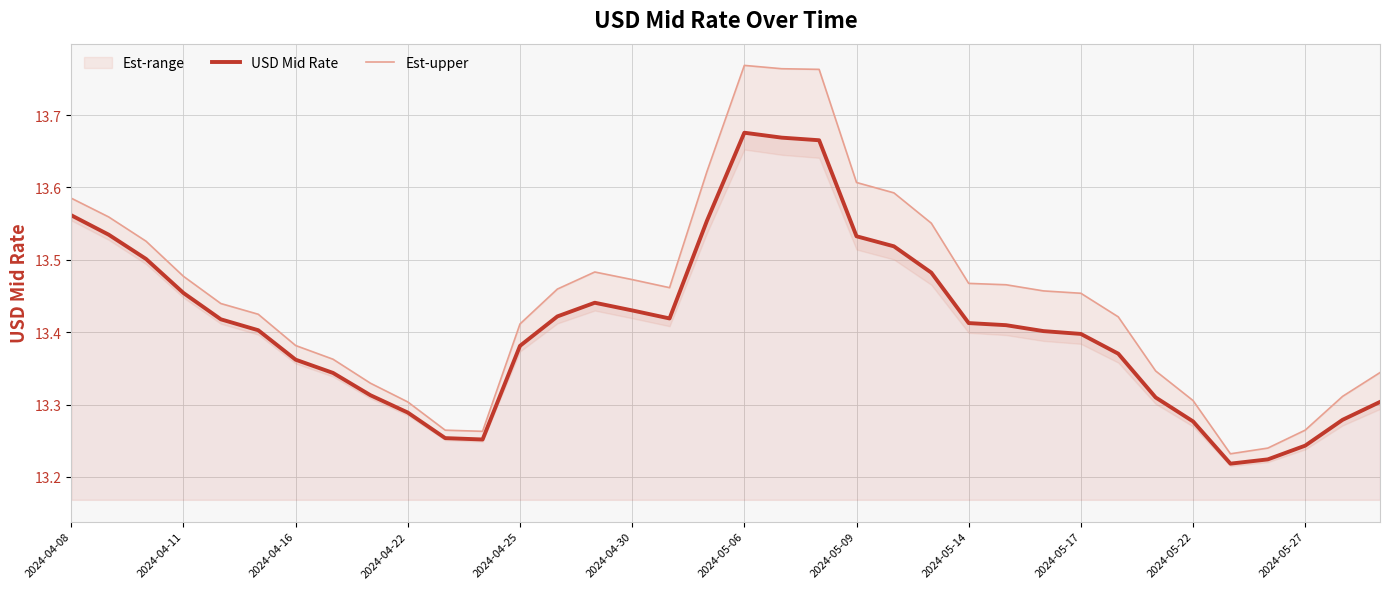

True or false: Est-upper has a value of 13.4 at 28.

True